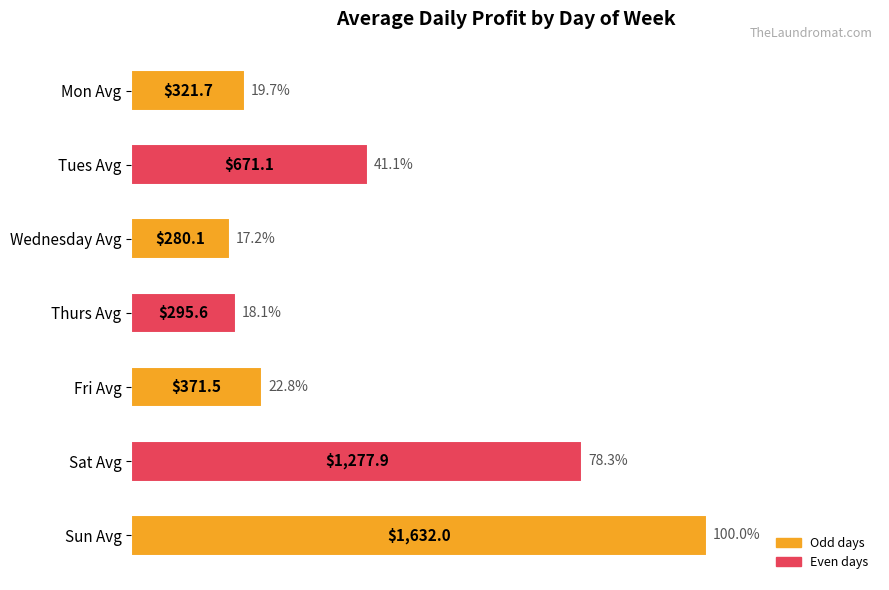

Is it true that the value at Mon Avg is 19.7?

True